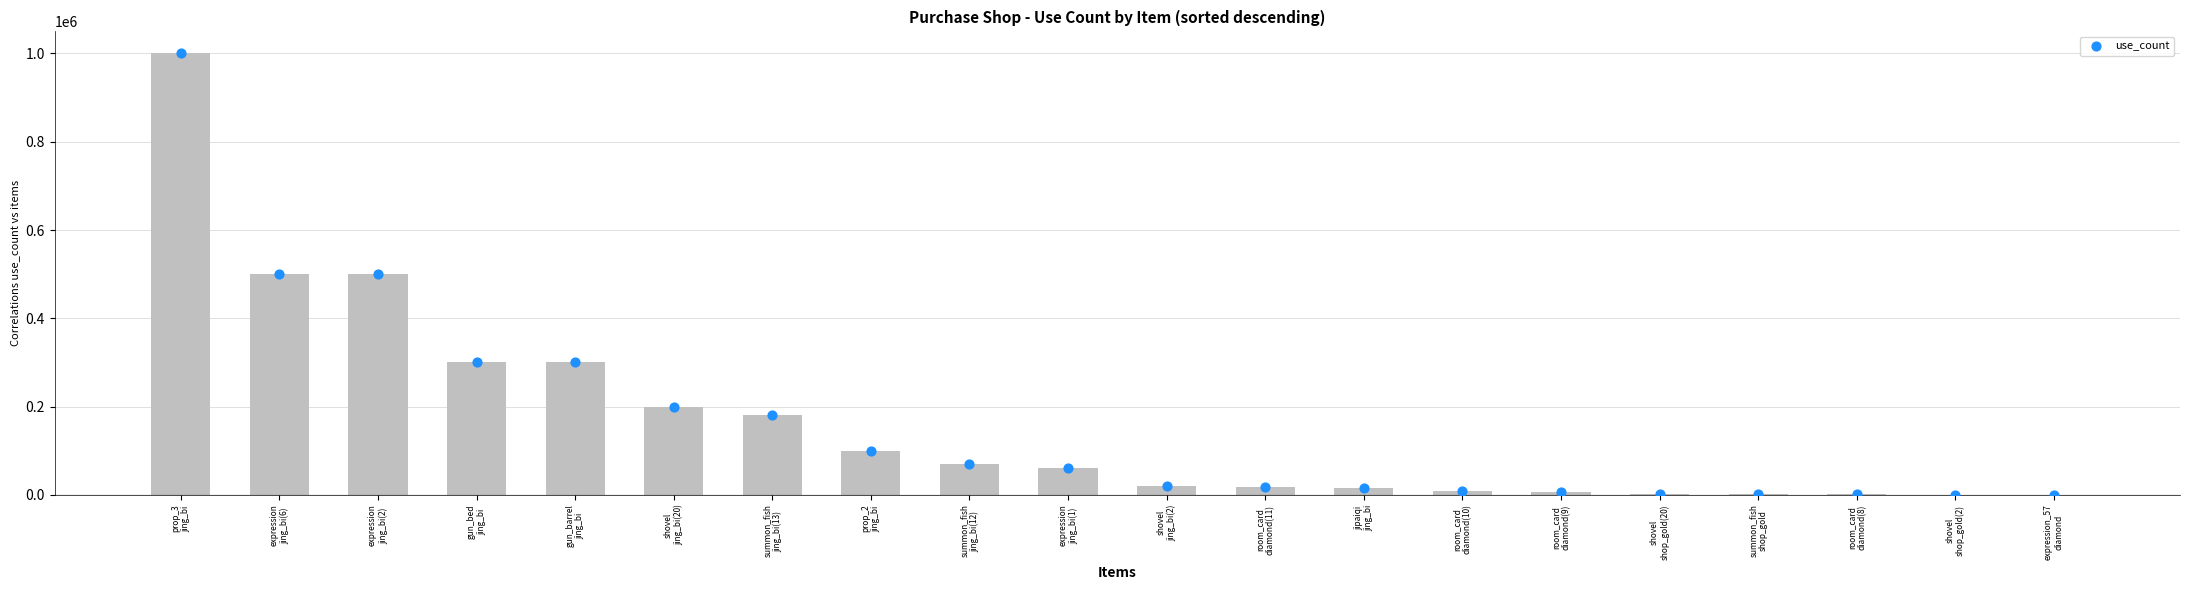

What is the change in value from room_card
diamond(11) to room_card
diamond(10)?

-10000